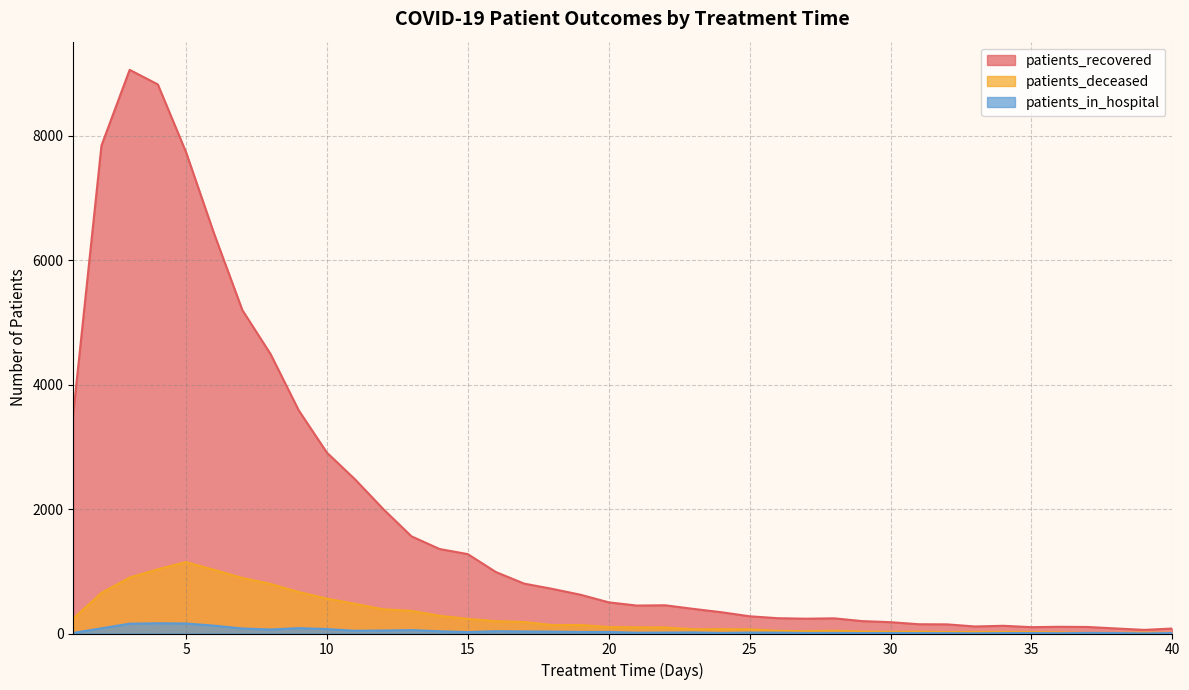

Count the number of categories in the chart.

40